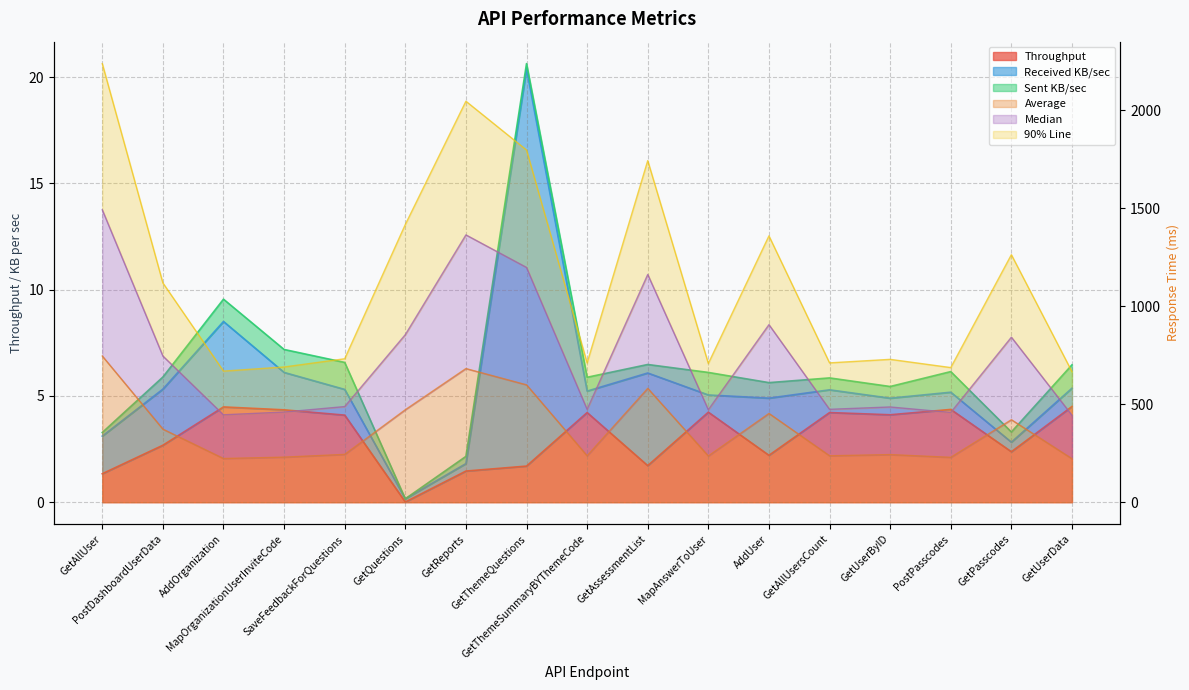

The Throughput series shows 2.4 at GetReports. True or false?

False